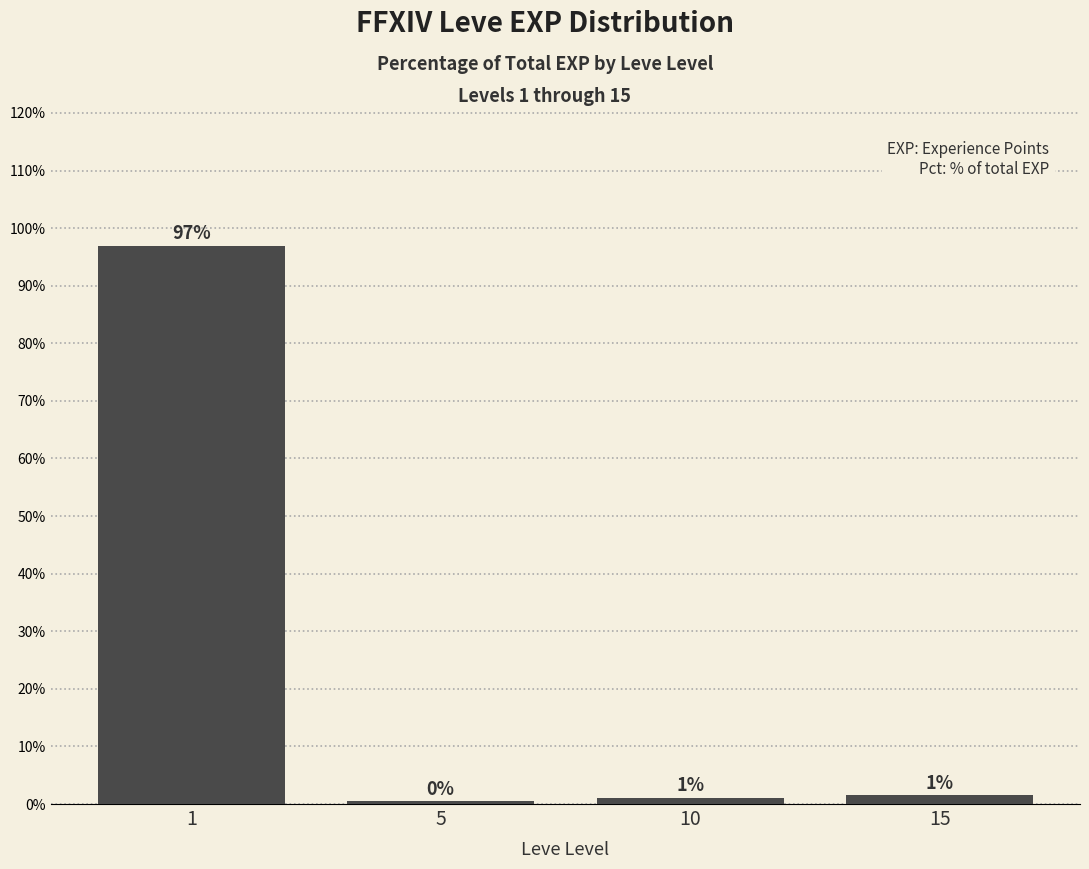

How many bars are there in total?

4